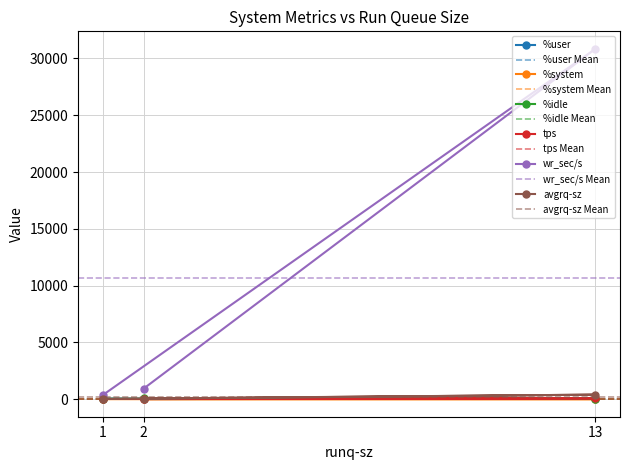

What is the sum of all avgrq-sz values?

480.1